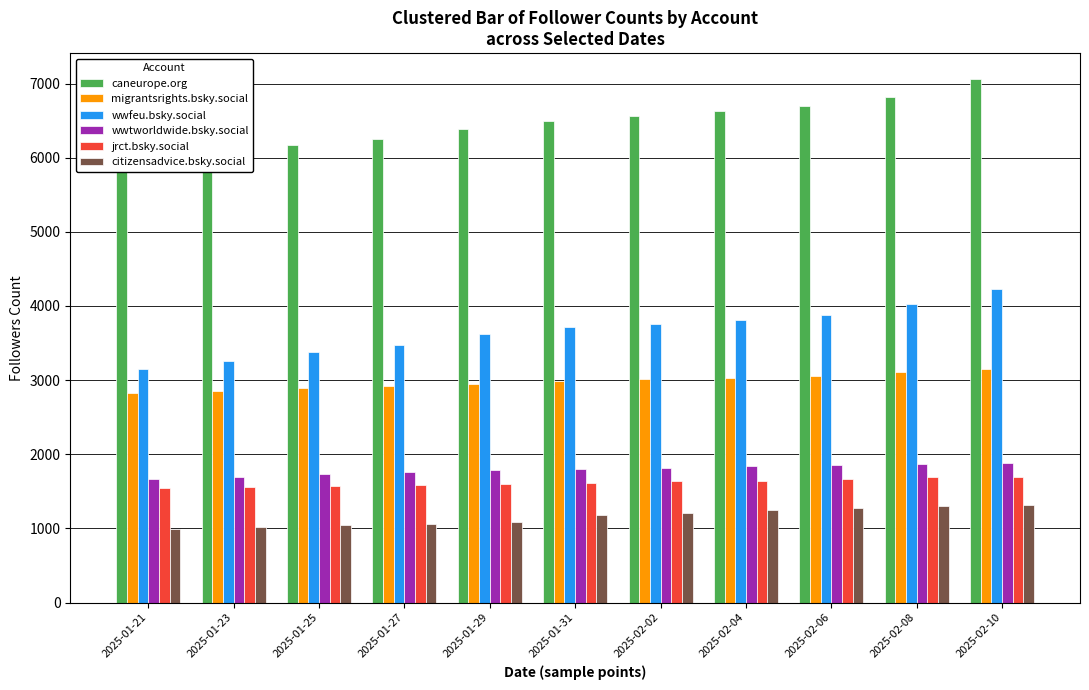

Does the chart contain stacked bars?

No